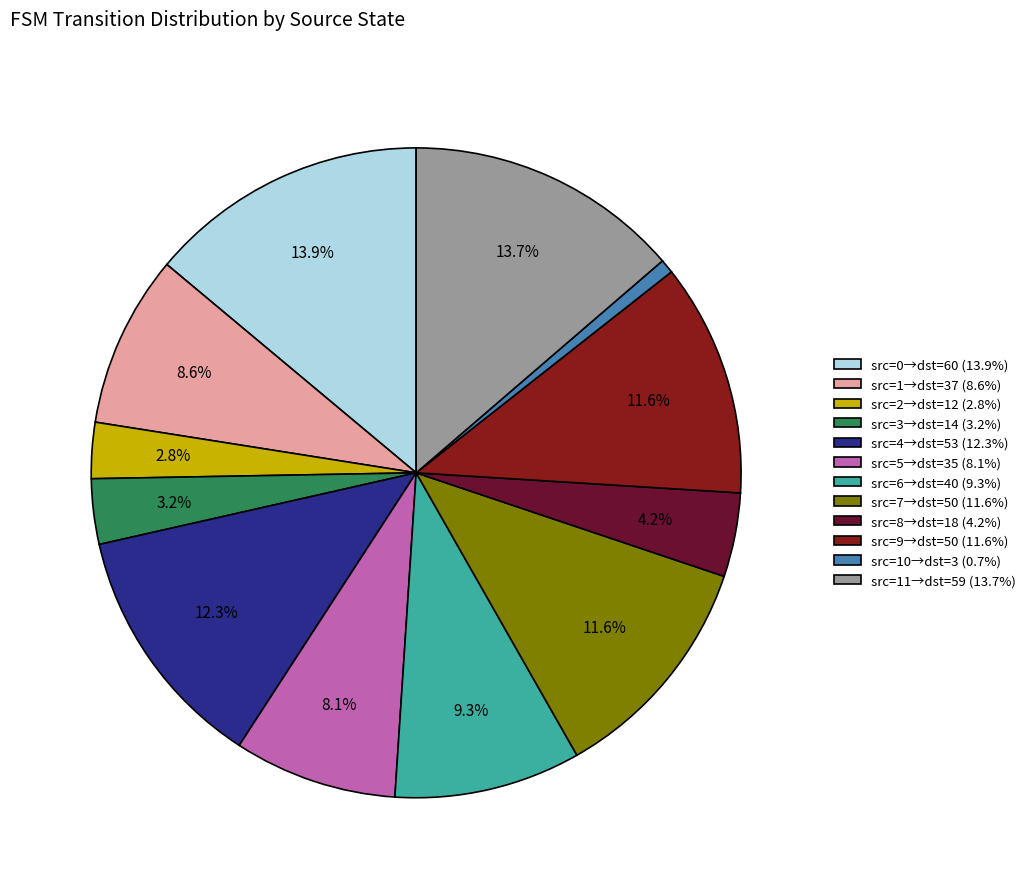

Combined, do src=0→dst=60 (13.9%) and src=1→dst=37 (8.6%) account for over 50%?

No